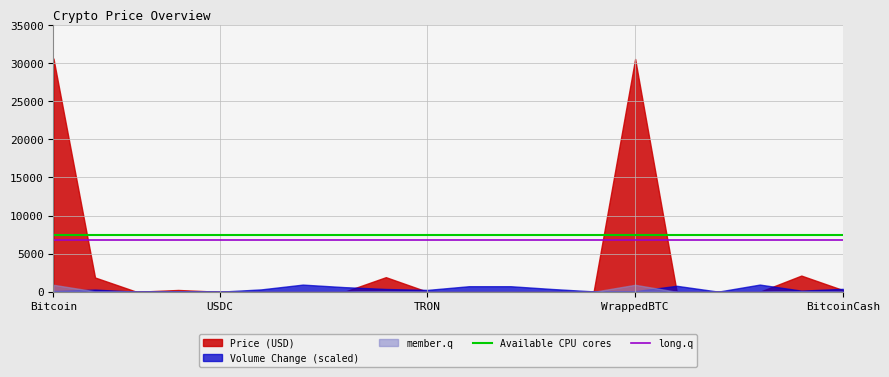

Does the chart have visible grid lines?

Yes